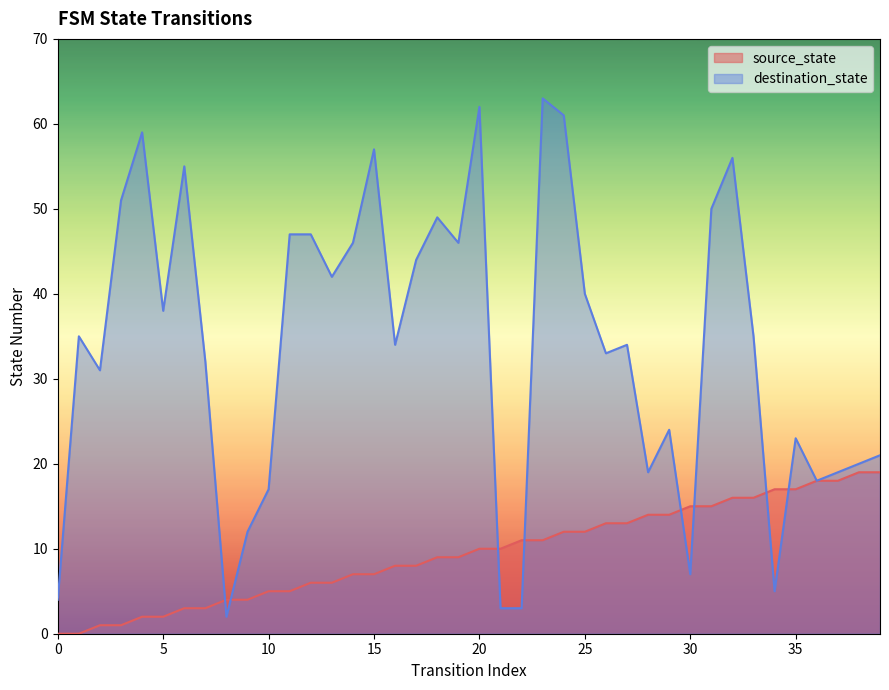

Does the chart have visible grid lines?

No